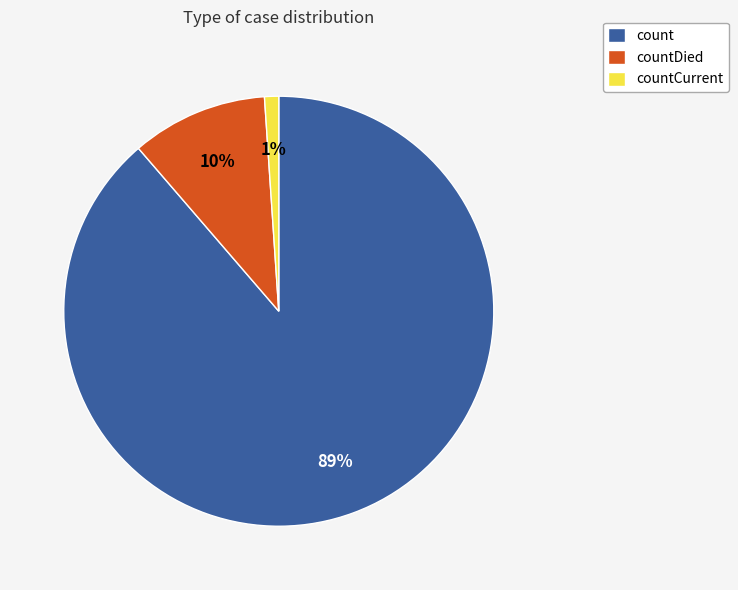

Do count and countCurrent together represent more than half of the pie?

Yes